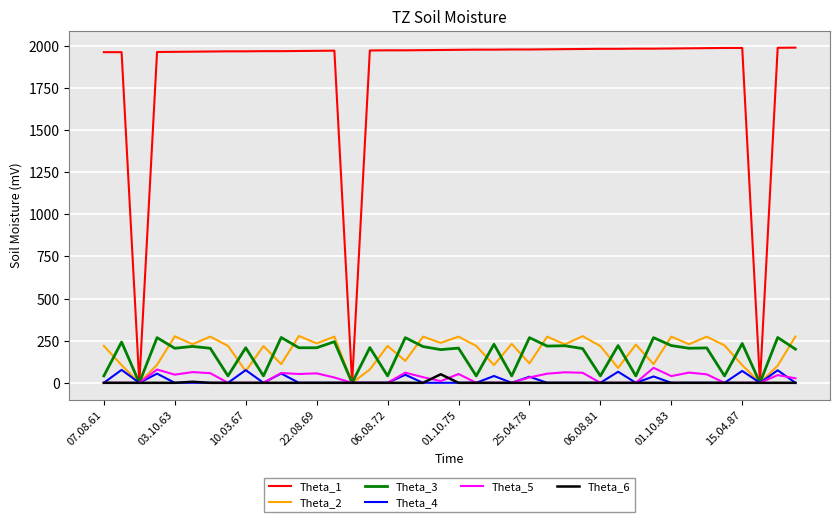

What are all the series names shown in the legend?

Theta_1, Theta_2, Theta_3, Theta_4, Theta_5, Theta_6